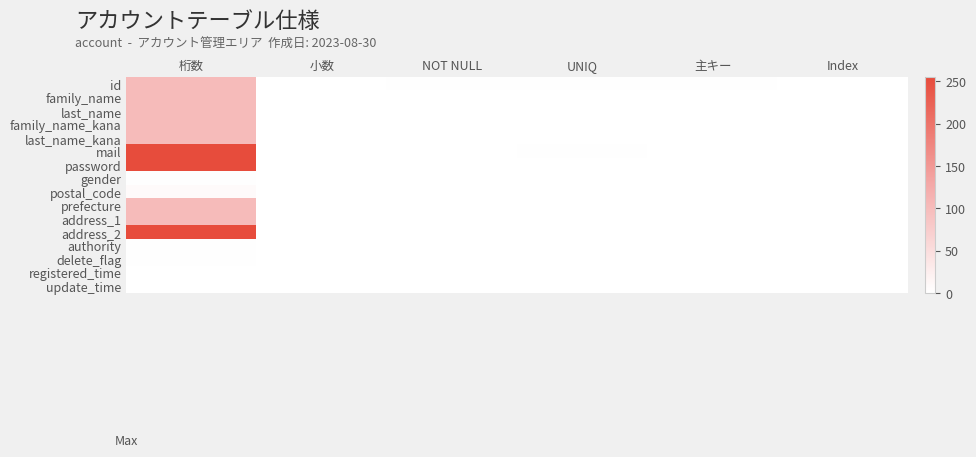

Which category has the highest value across all series?

桁数